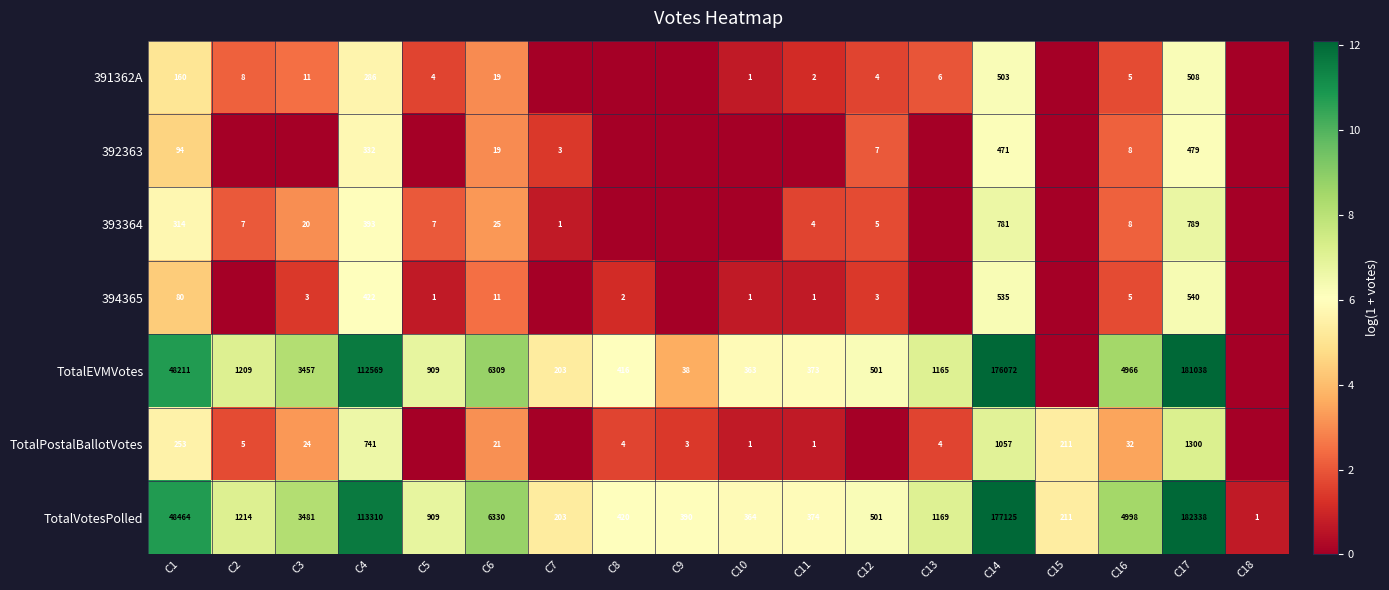

True or false: TotalPostalBallotVotes has a value of 1 at C10.

True